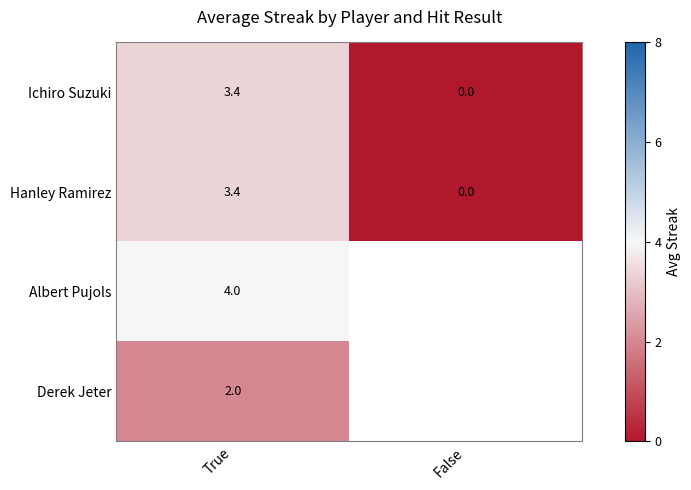

Rank the categories by Hanley Ramirez value from lowest to highest.

False, True